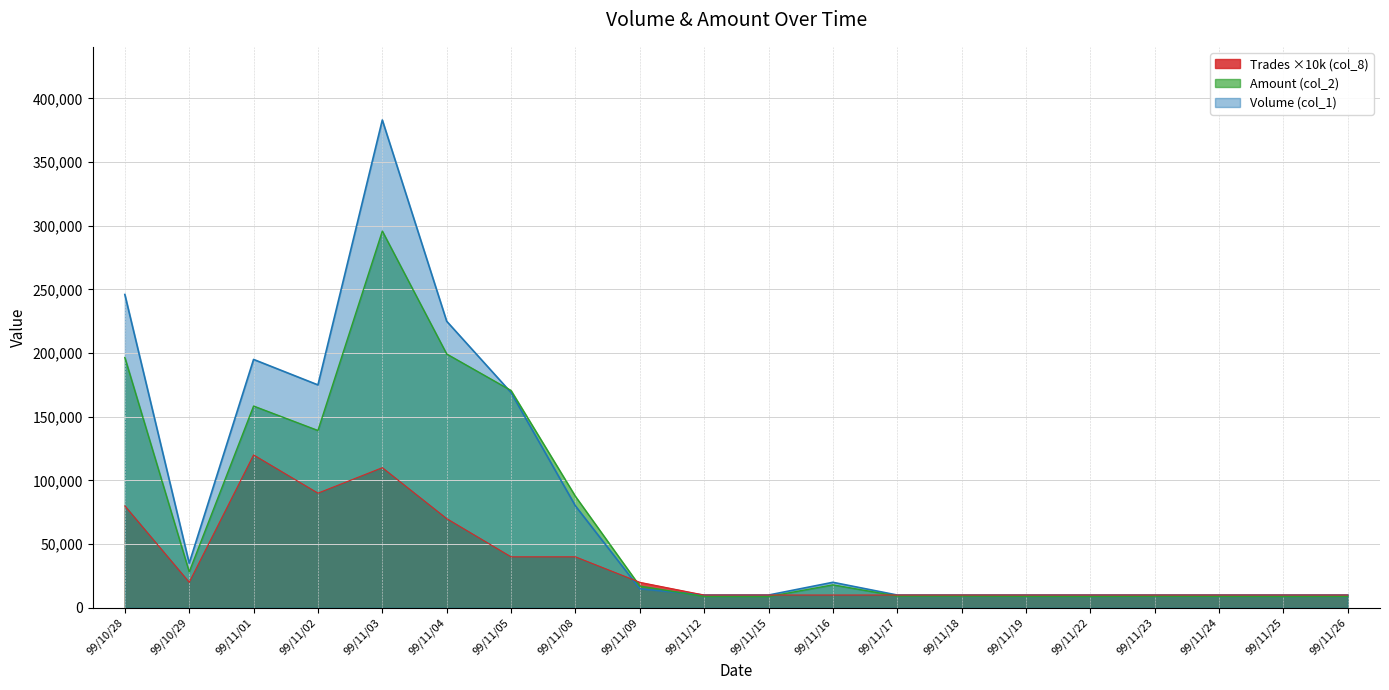

Does the chart have visible grid lines?

Yes